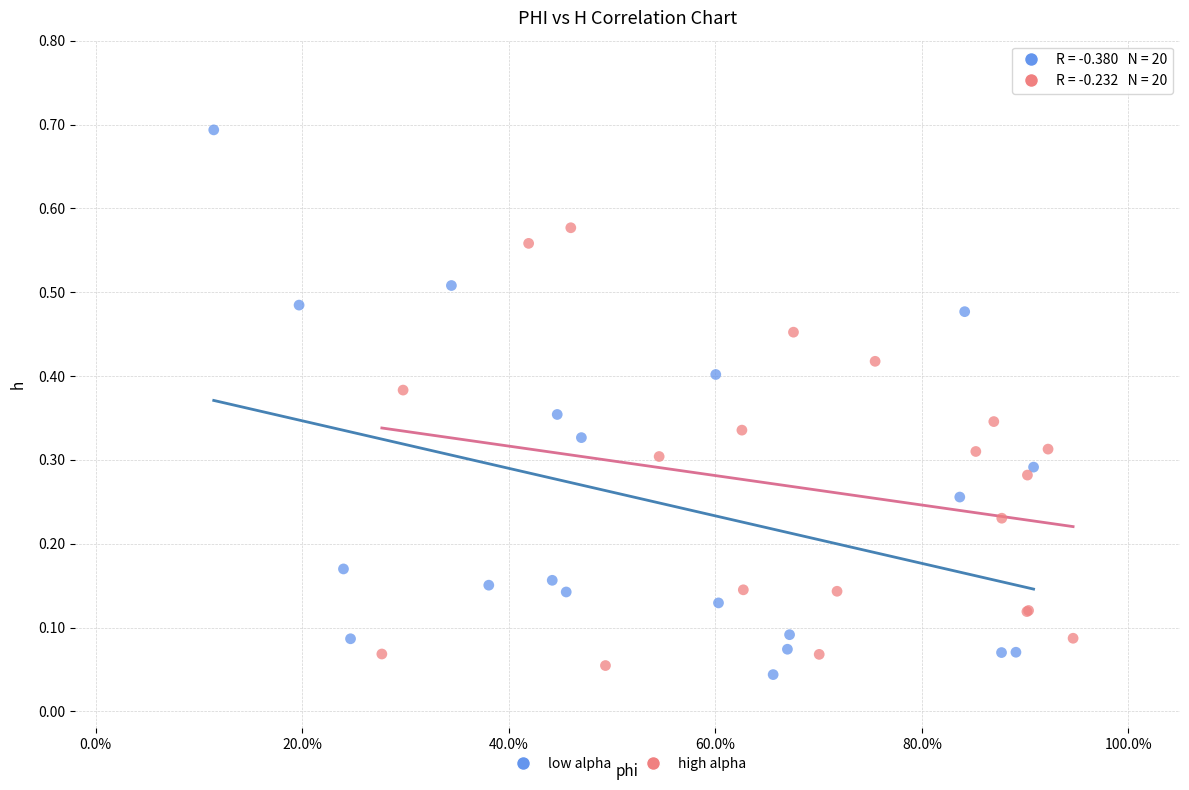

Which series has the widest spread of Y values?

low alpha